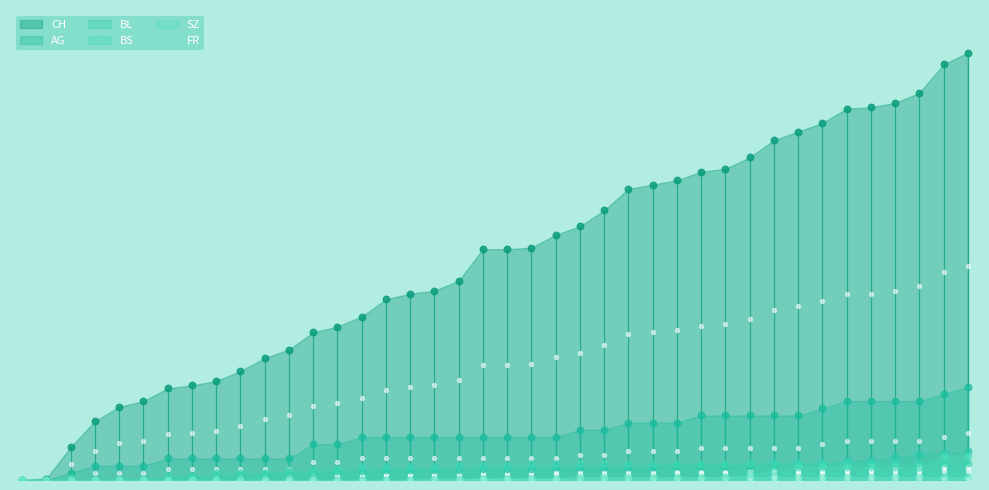

Is the value of CH at 2020-07-02 greater than the value of AG at 2020-06-10?

Yes